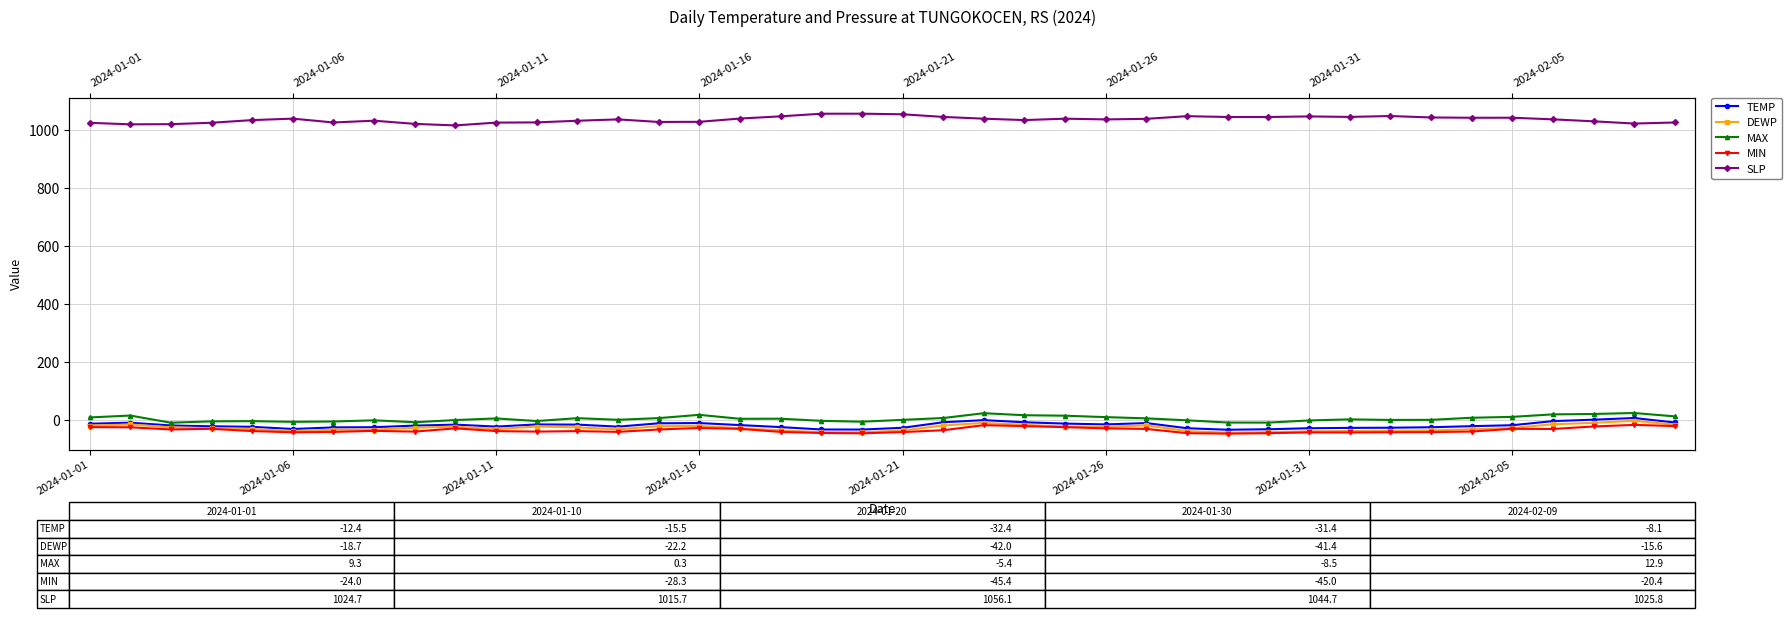

True or false: DEWP and MIN cross at least once.

False